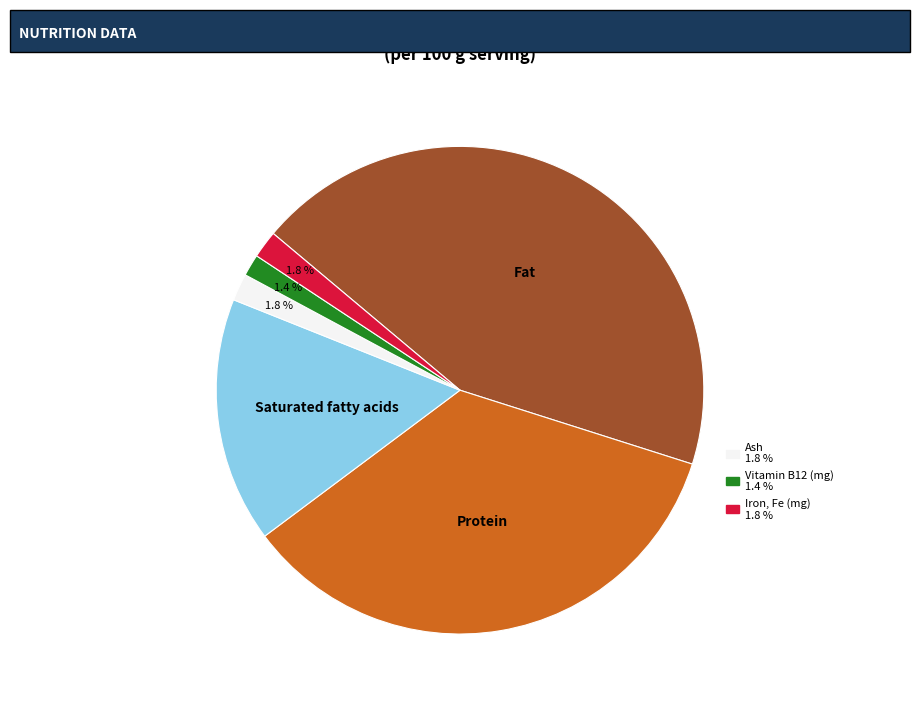

Count the number of slices in the pie.

6